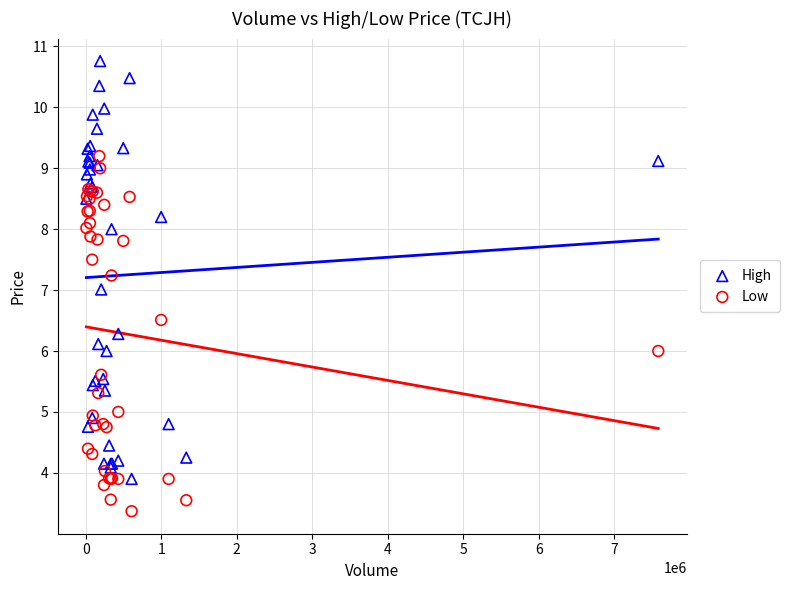

Which series has the widest spread of Y values?

High